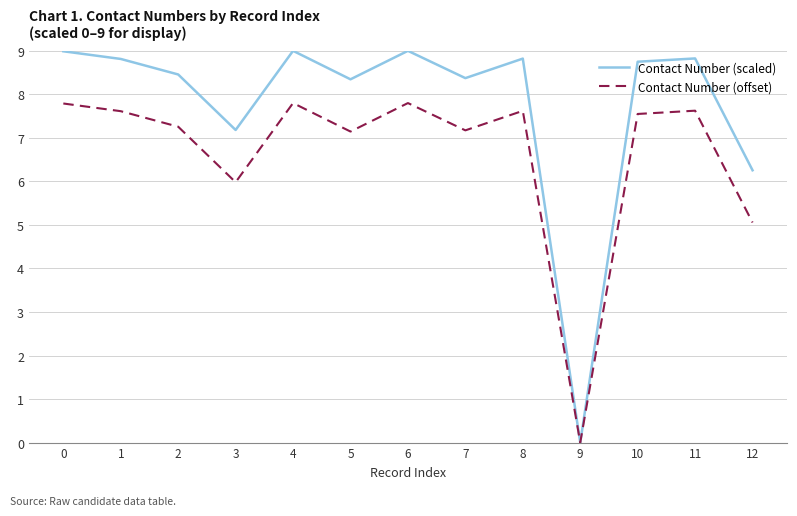

Which category has the lowest value in the Contact Number (offset) series?

9